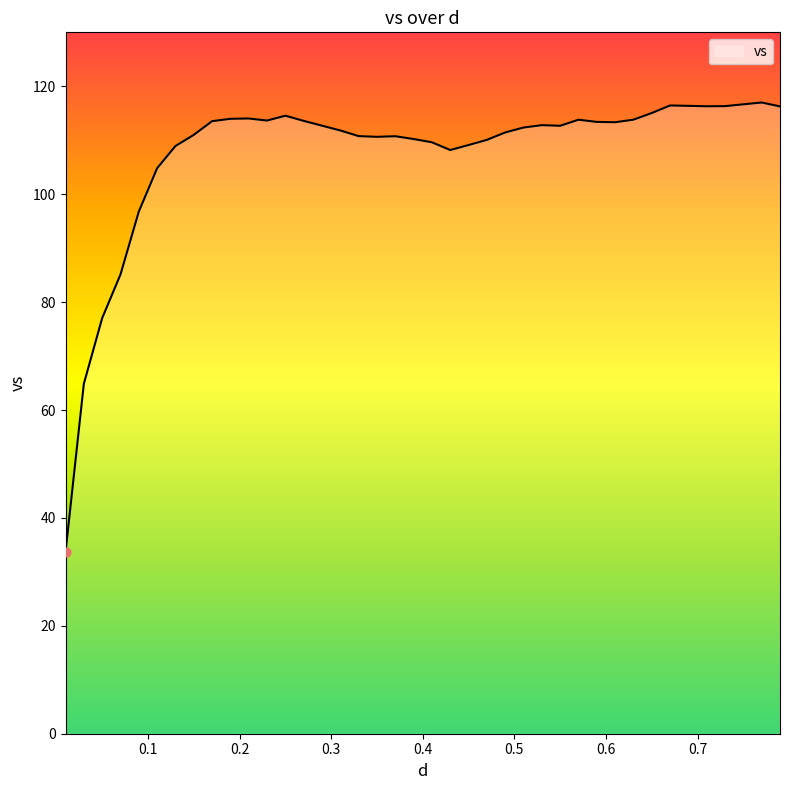

What is the smallest value displayed?

33.6